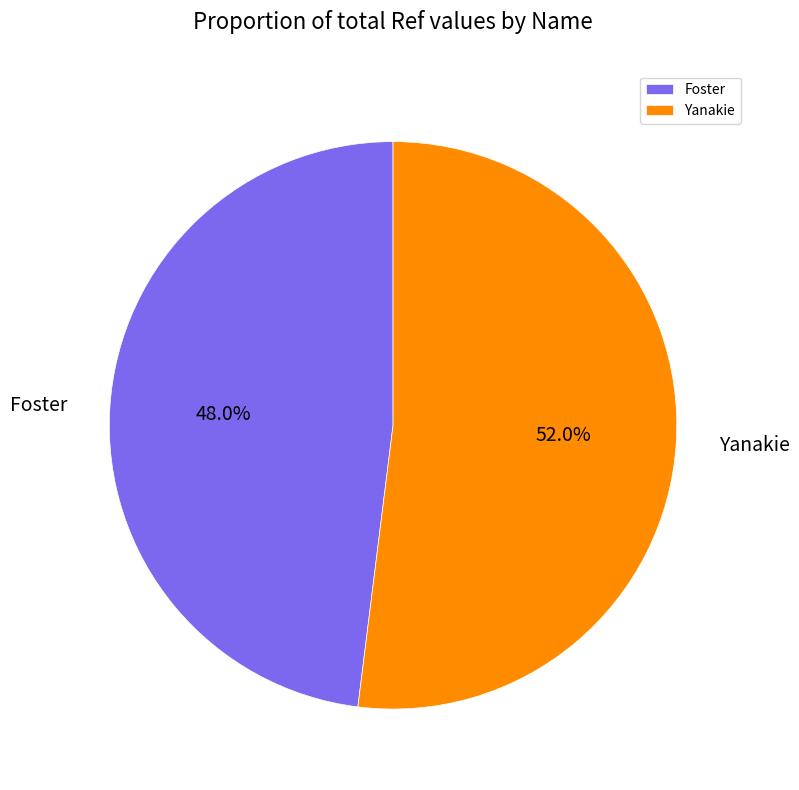

Count the number of slices in the pie.

2